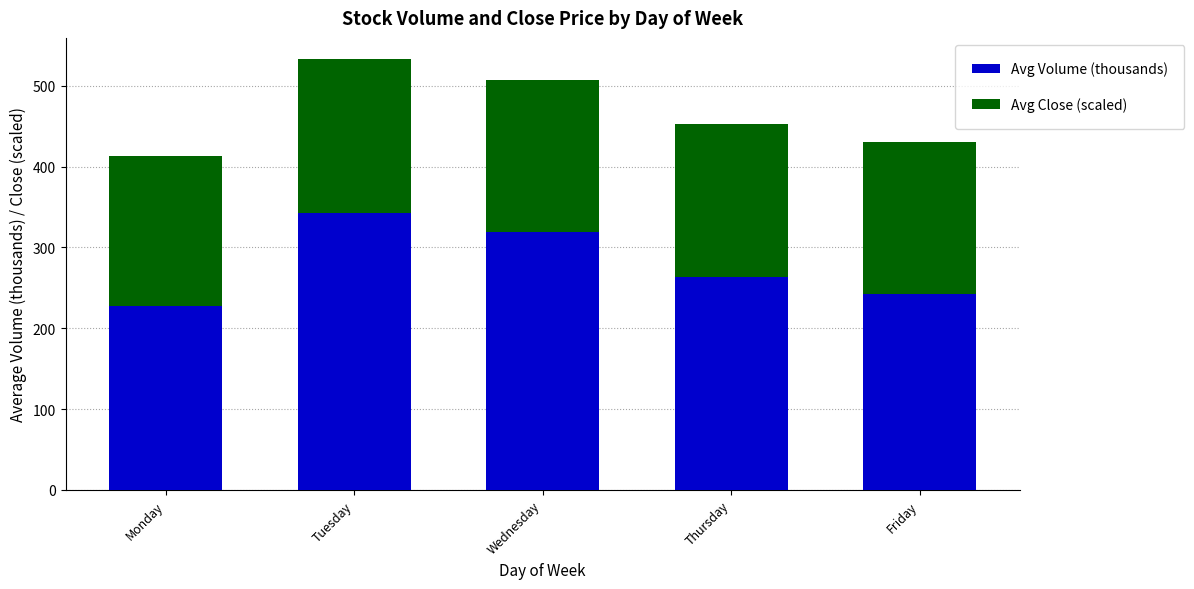

The value of Avg Volume (thousands) at Tuesday is 342.2. True or false?

True